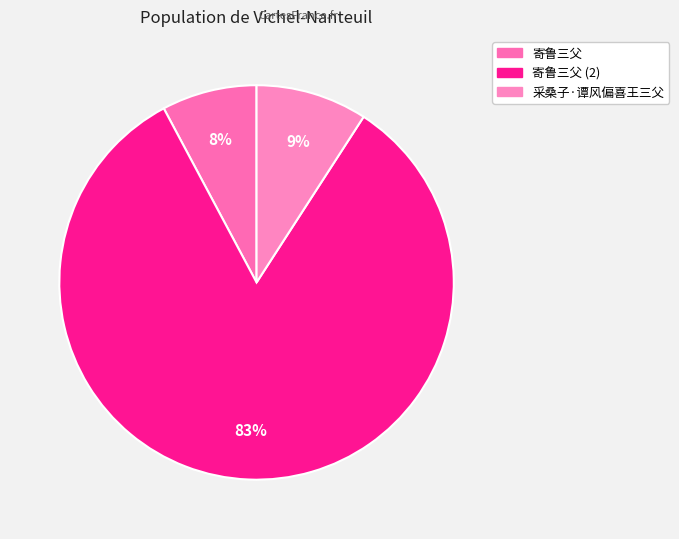

How many slices are in this pie chart?

3